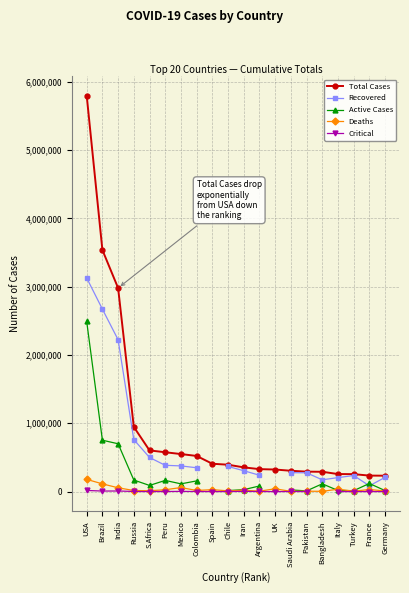

True or false: Deaths and Recovered intersect in this chart.

False